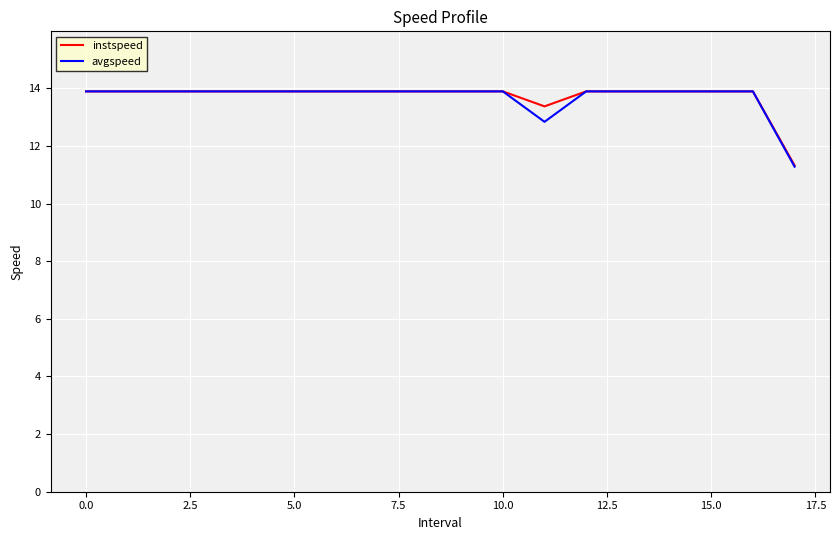

What is the highest value of the avgspeed series?

13.9